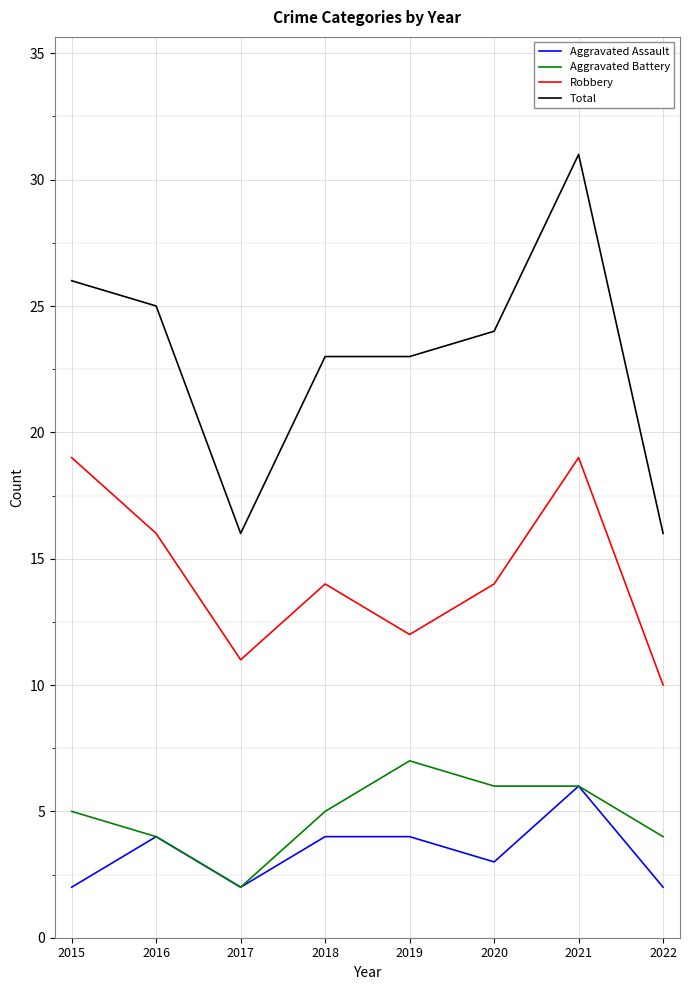

Reading left to right, extract all data points from this chart.

Aggravated Assault: 2015=2	2016=4	2017=2	2018=4	2019=4	2020=3	2021=6	2022=2
Aggravated Battery: 2015=5	2016=4	2017=2	2018=5	2019=7	2020=6	2021=6	2022=4
Robbery: 2015=19	2016=16	2017=11	2018=14	2019=12	2020=14	2021=19	2022=10
Total: 2015=26	2016=25	2017=16	2018=23	2019=23	2020=24	2021=31	2022=16